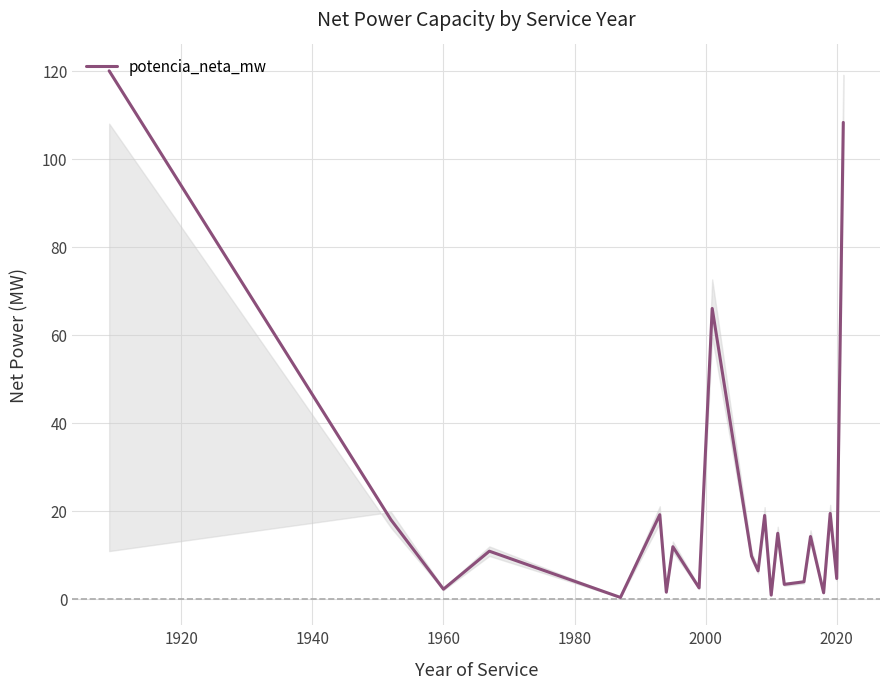

What is the greatest value displayed?

120.0